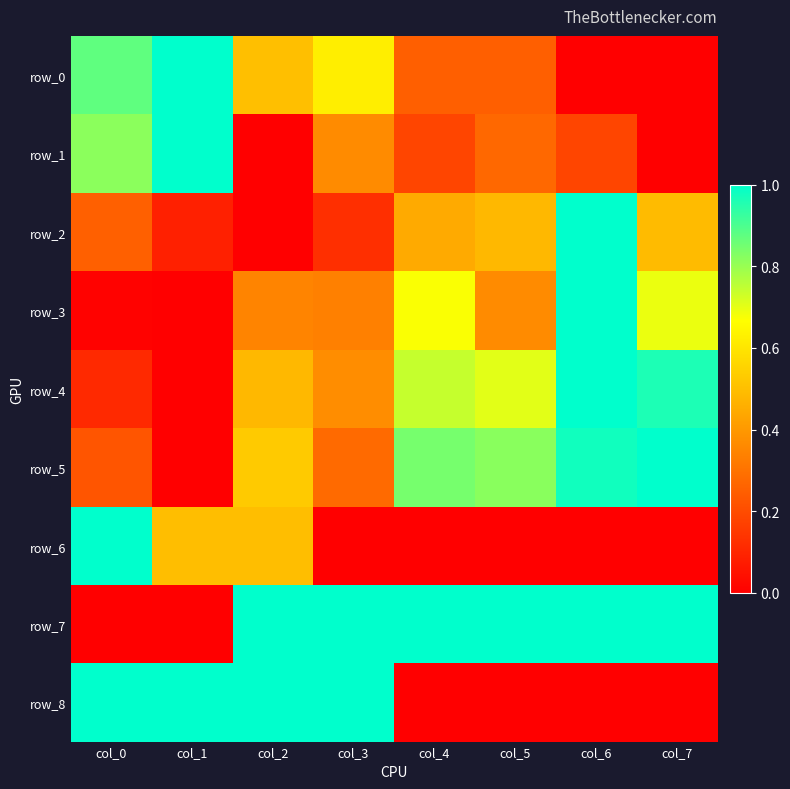

How many data points does each series have?

8